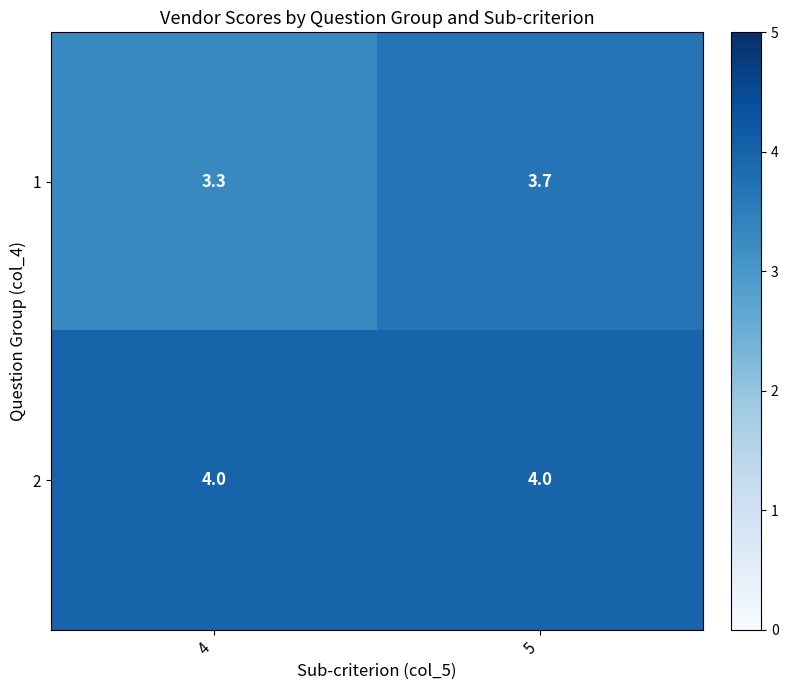

Rank the series by their maximum value, from lowest to highest.

1, 2